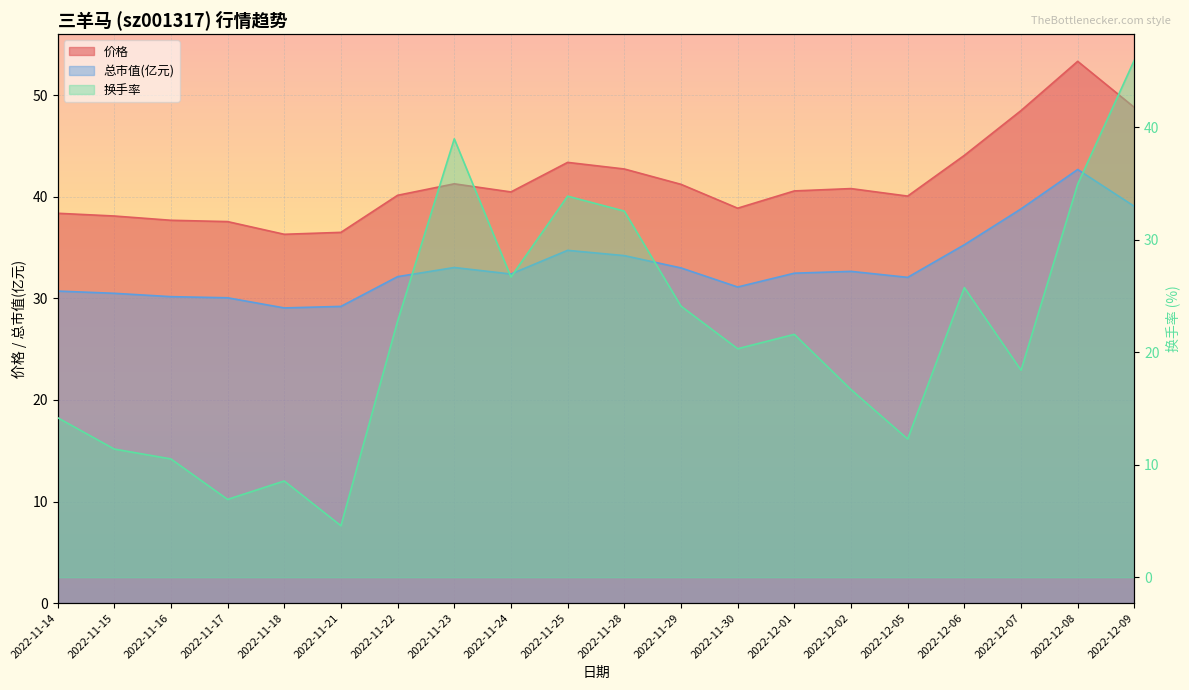

The value of 总市值(亿元) at 2022-12-02 is 8.3. True or false?

False